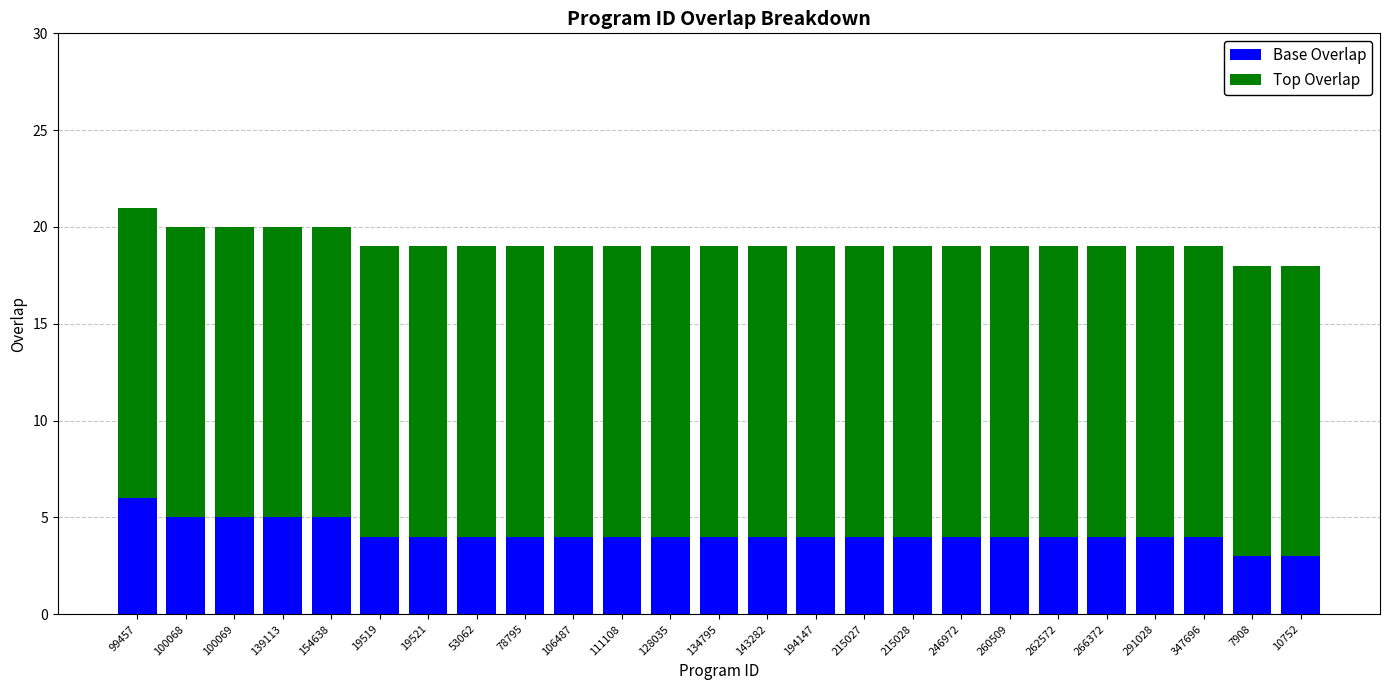

How many categories are shown in the chart?

25